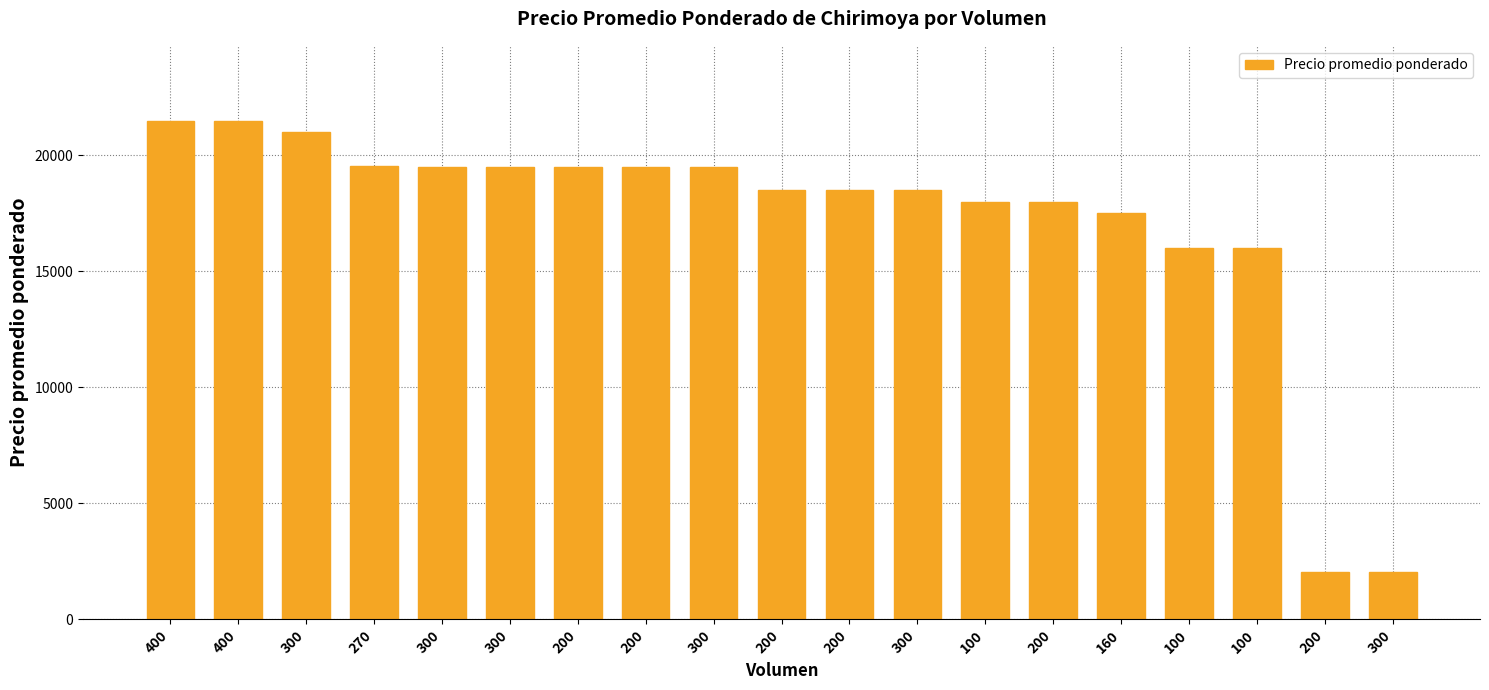

How many distinct data groups are displayed?

1